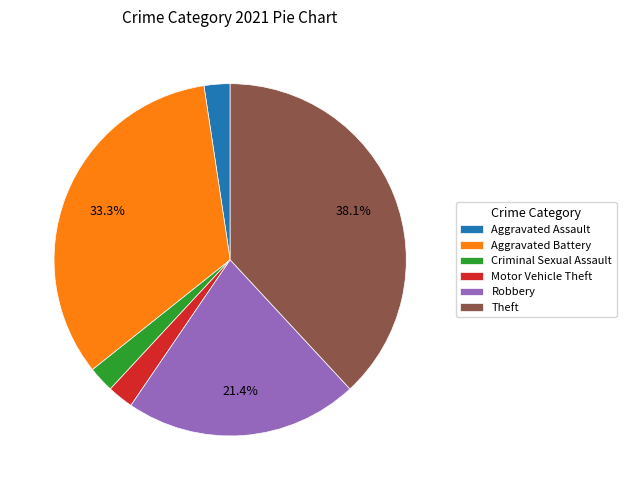

Is the sum of Motor Vehicle Theft and Aggravated Battery greater than half?

No